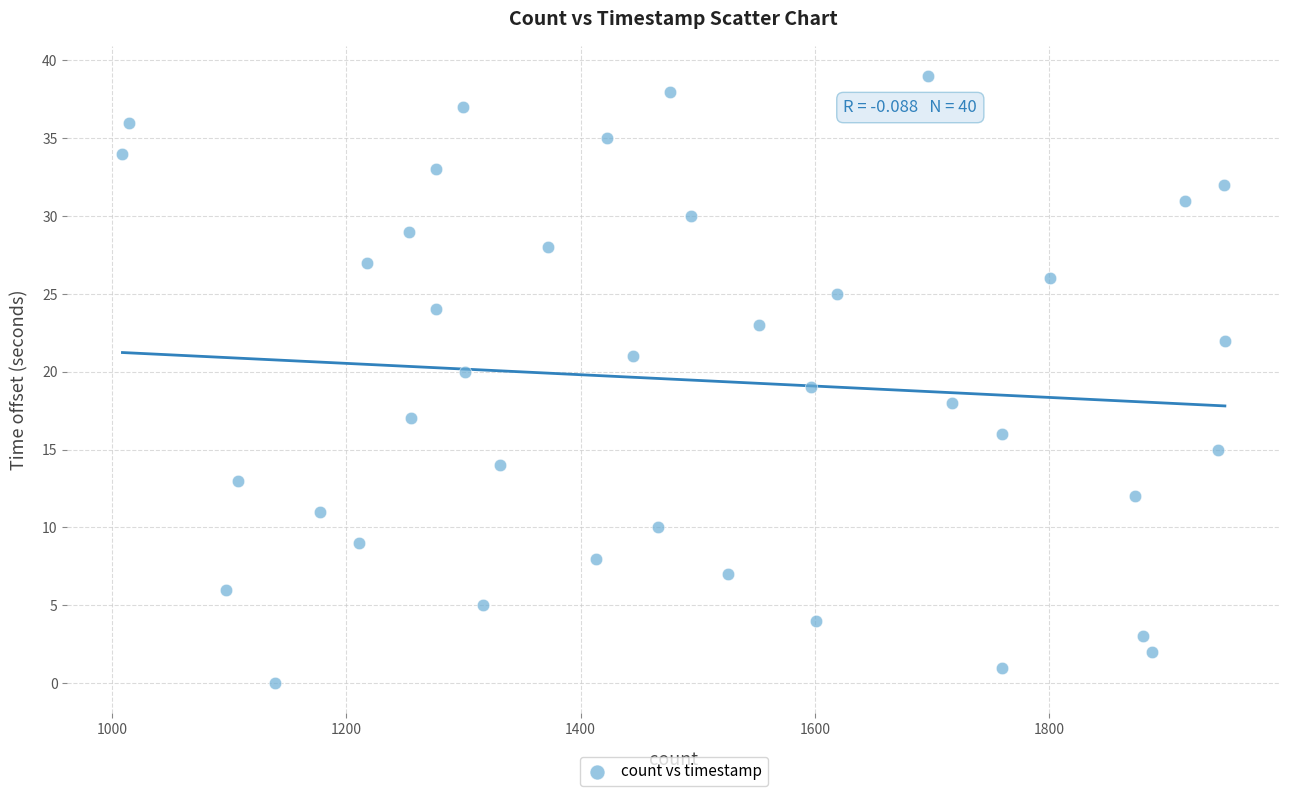

What is the range of Y values (max minus min)?

39